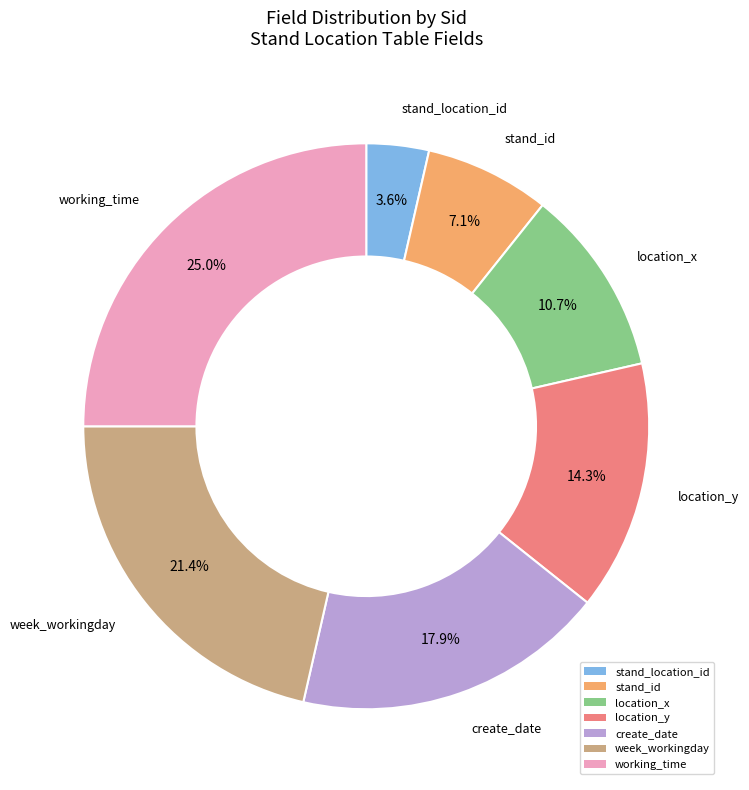

To the nearest percent, what is the combined percentage of create_date and working_time?

43%